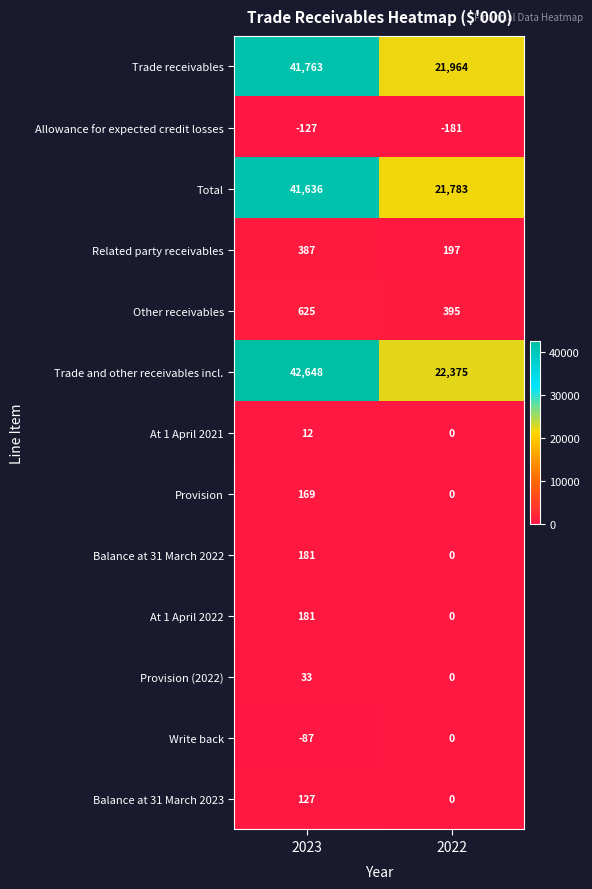

The value of At 1 April 2022 at 2022 is 0. True or false?

True